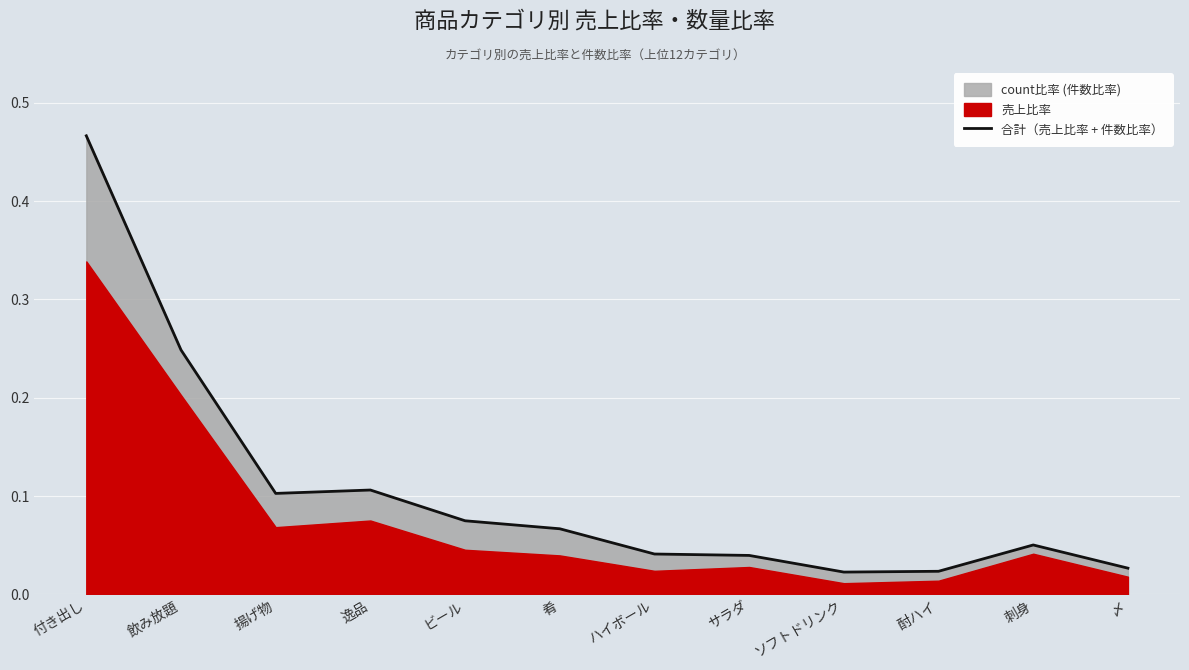

List the labels in order of value, largest first.

付き出し, 飲み放題, 逸品, 揚げ物, ビール, 肴, 刺身, ハイボール, サラダ, 〆, 酎ハイ, ソフトドリンク